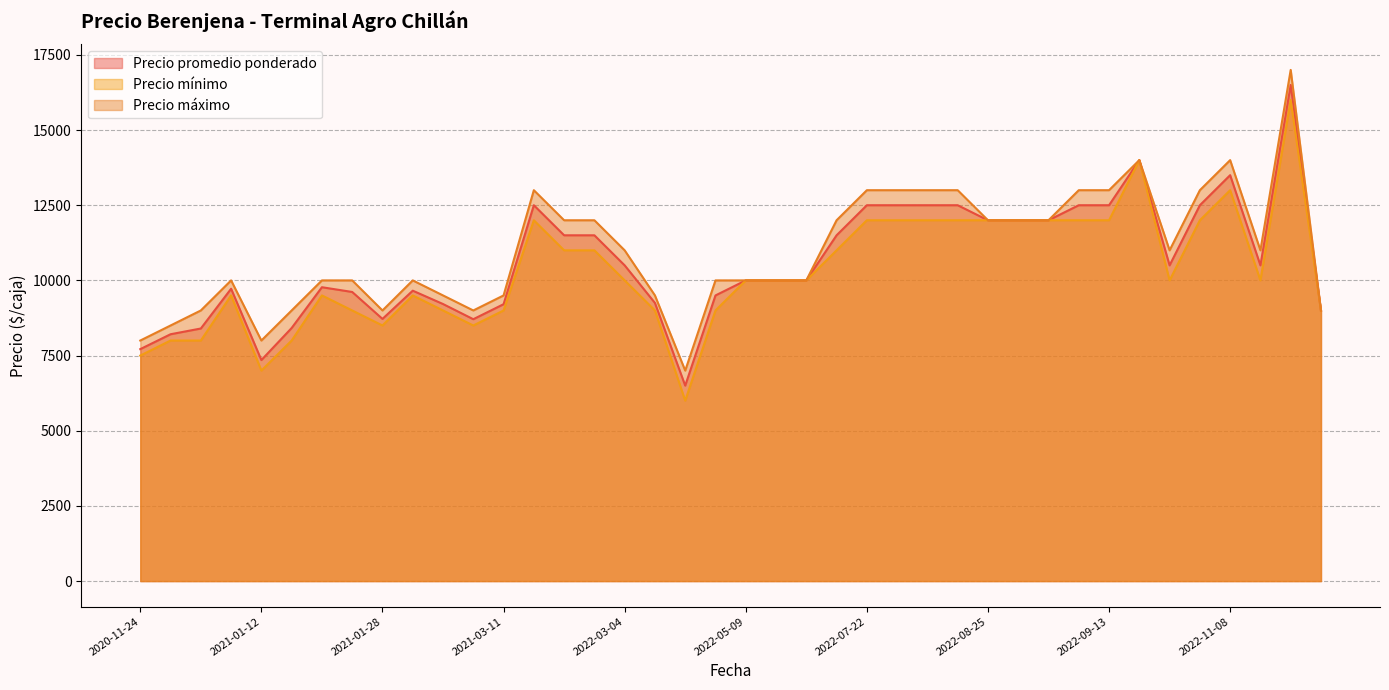

What value does the Precio promedio ponderado series have at 2021-01-12, to the nearest 10?

7350